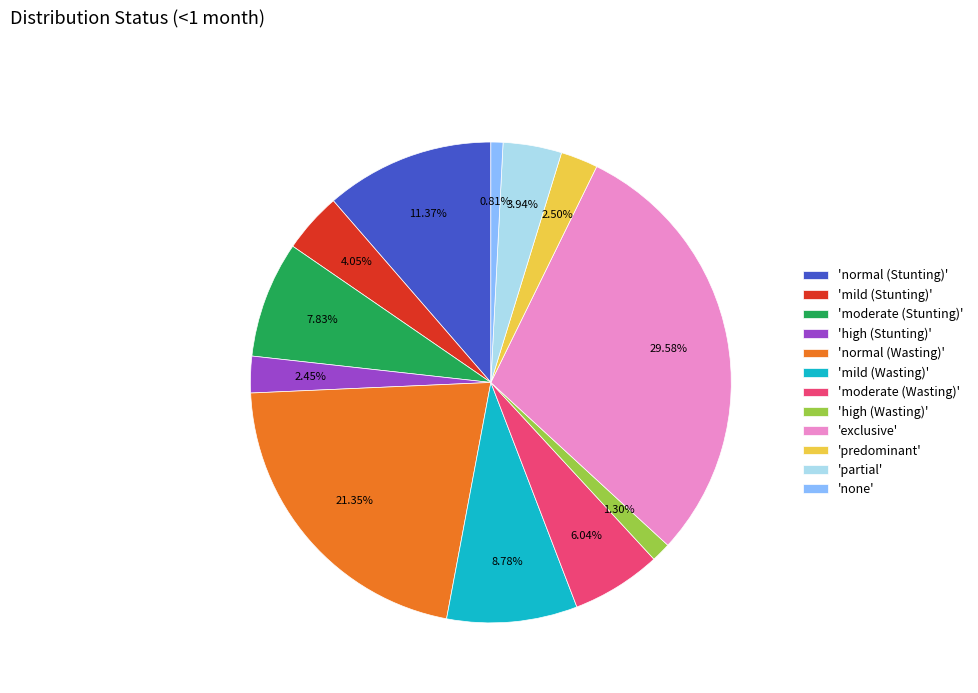

Is 'exclusive' the majority of the pie?

No